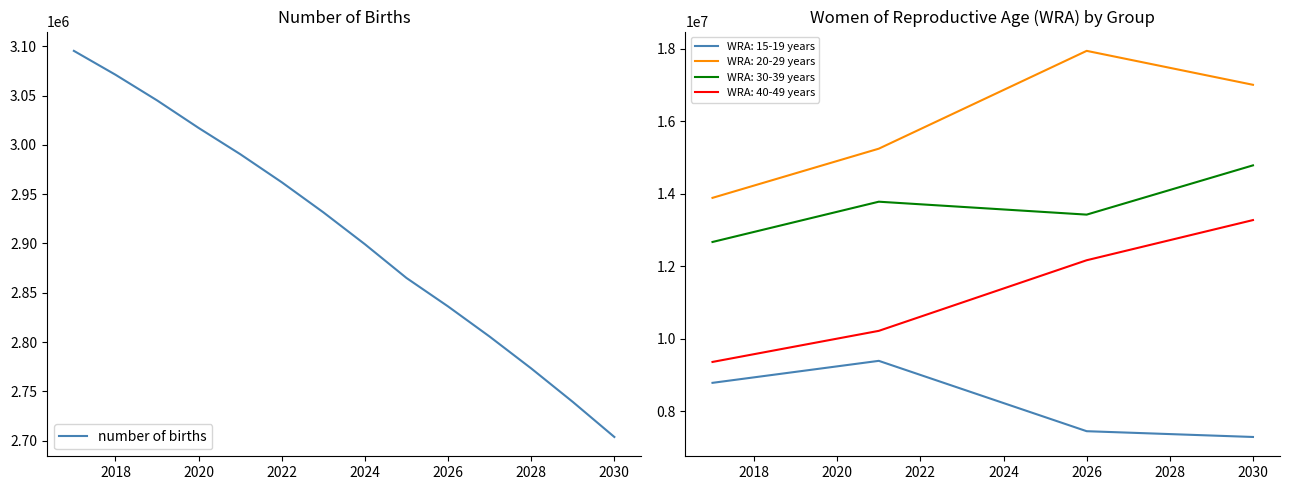

The value of number of births at 2026 is 2836142. True or false?

True